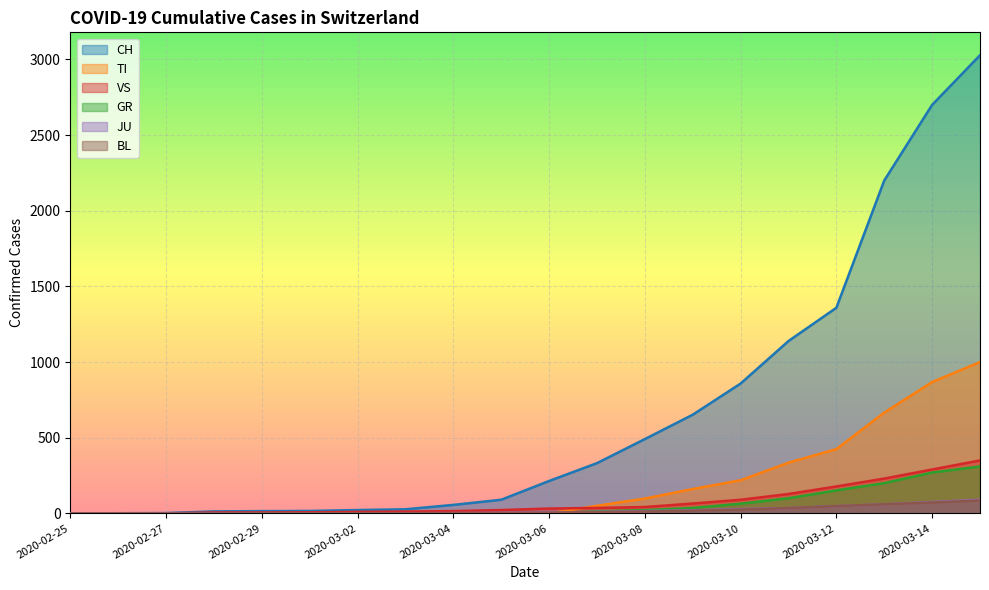

True or false: GR and JU intersect in this chart.

True